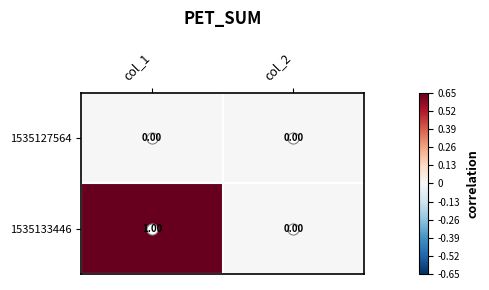

Which series changed the most between col_1 and col_2?

1535133446